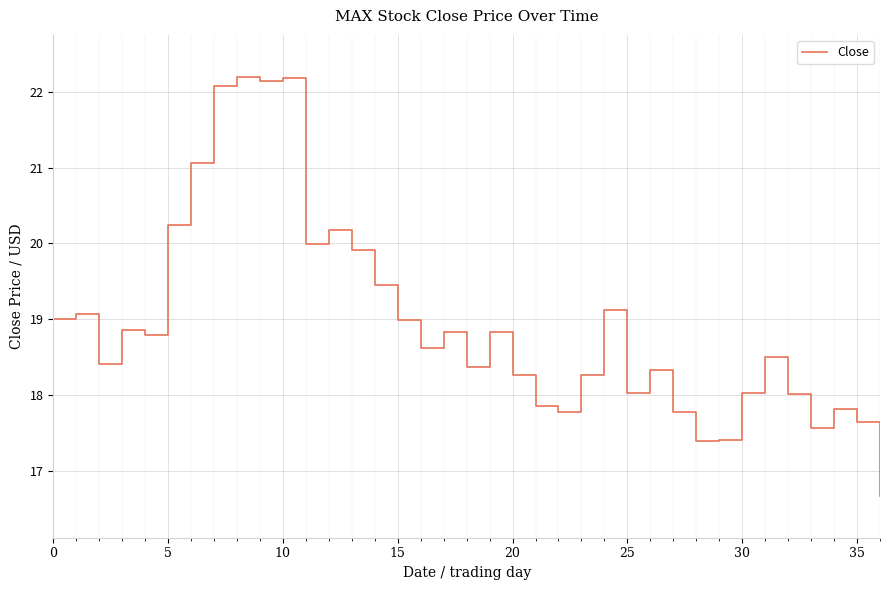

What is the difference between the maximum and minimum values?

5.5